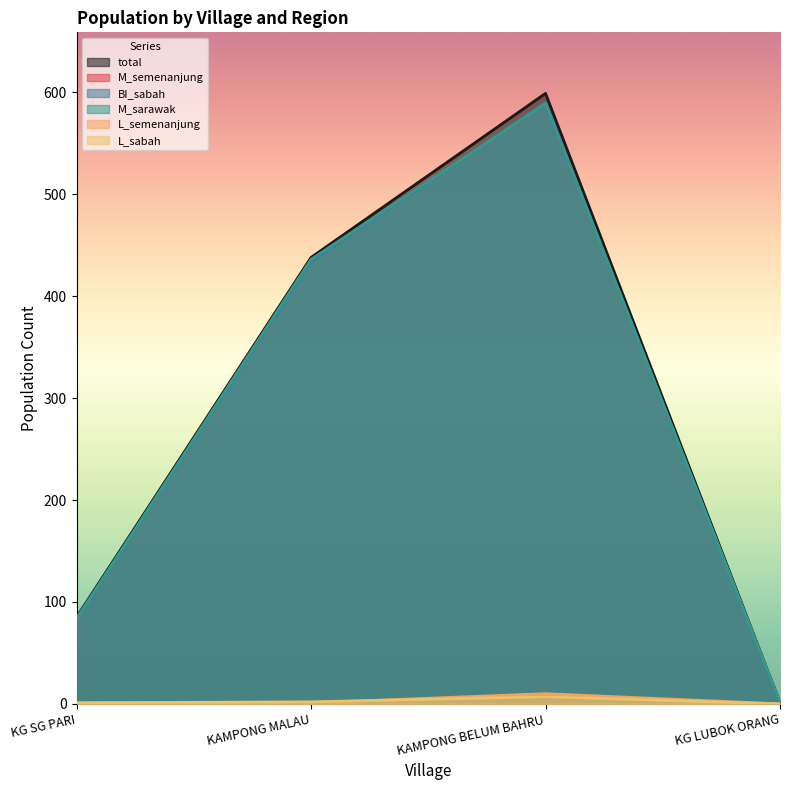

How many lines are shown in the chart?

6